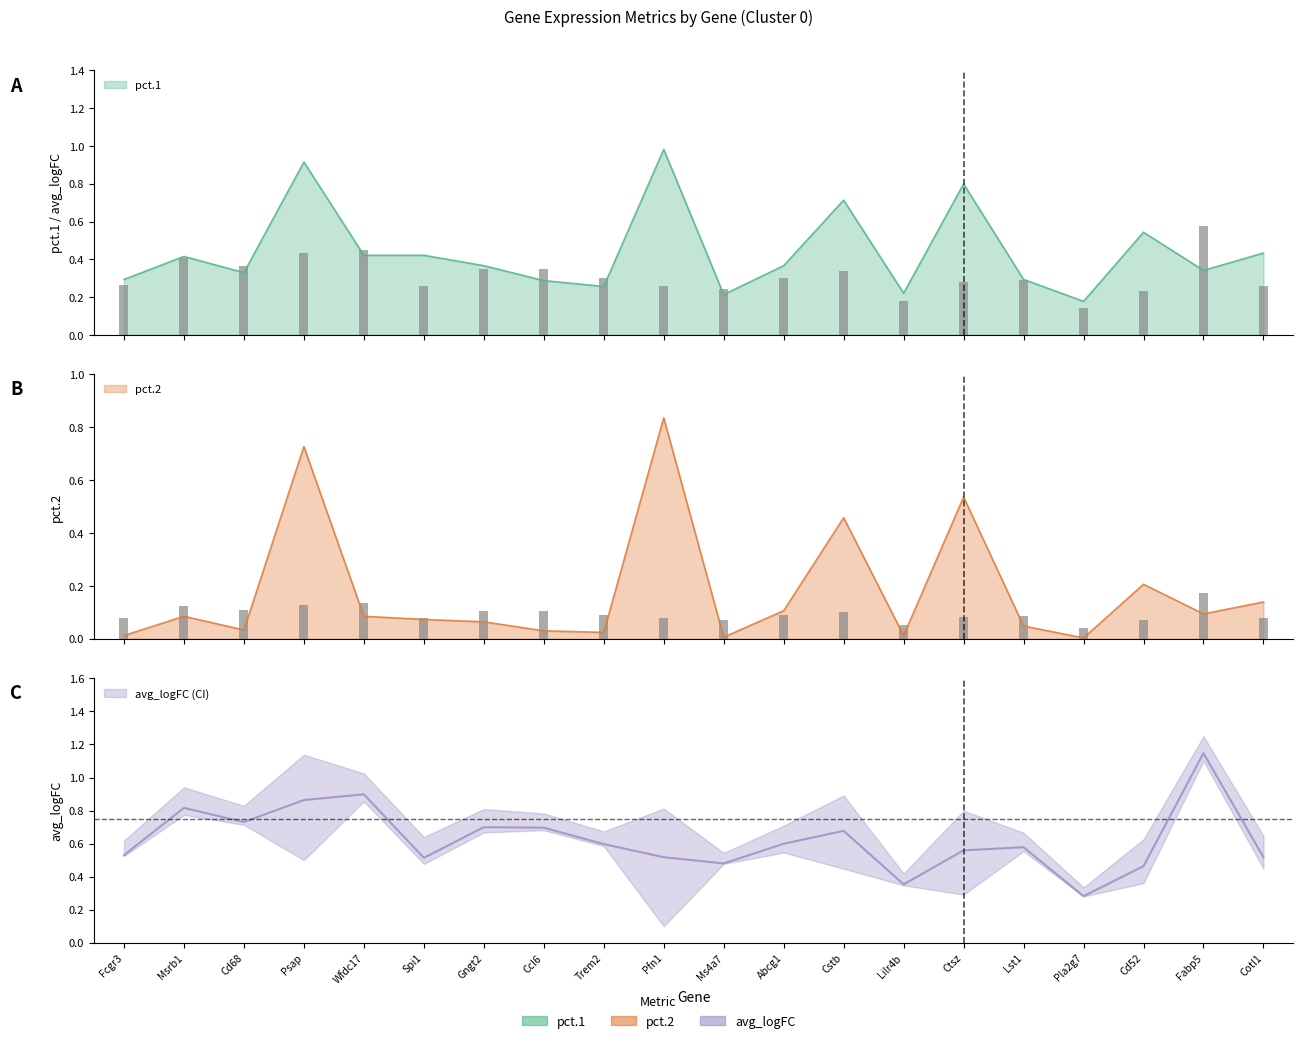

At how many categories does at least one series exceed 0?

20